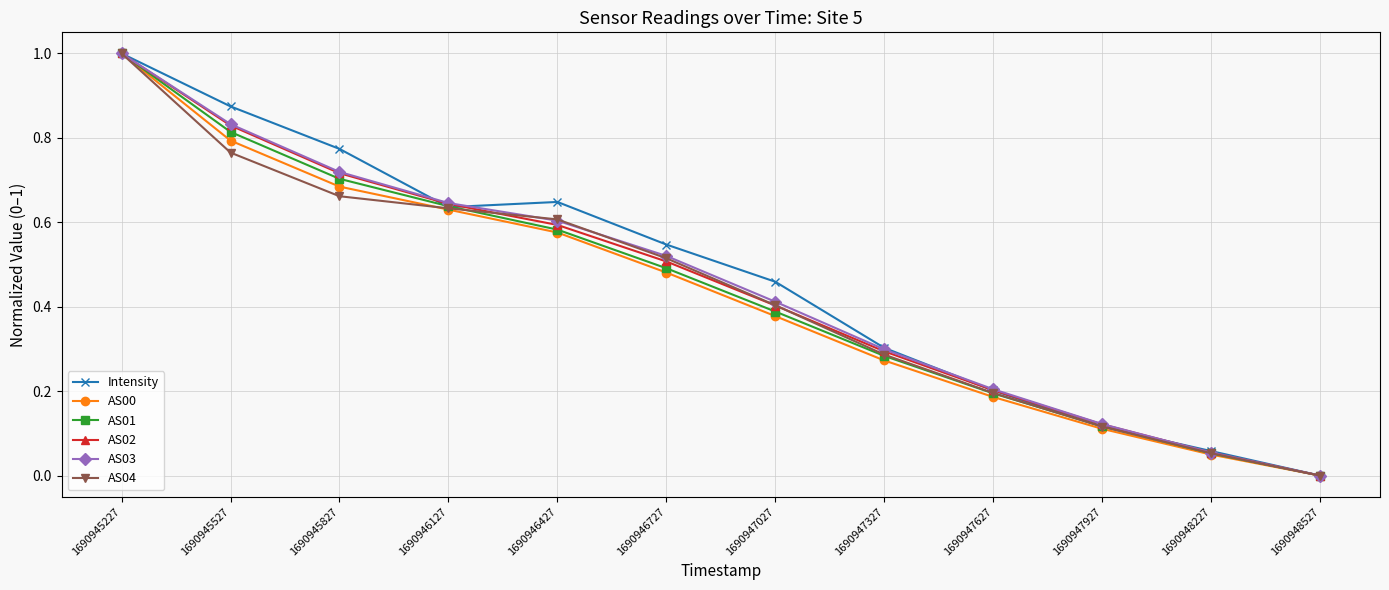

What is the value of the AS02 point at the 1st from the left?

1.0